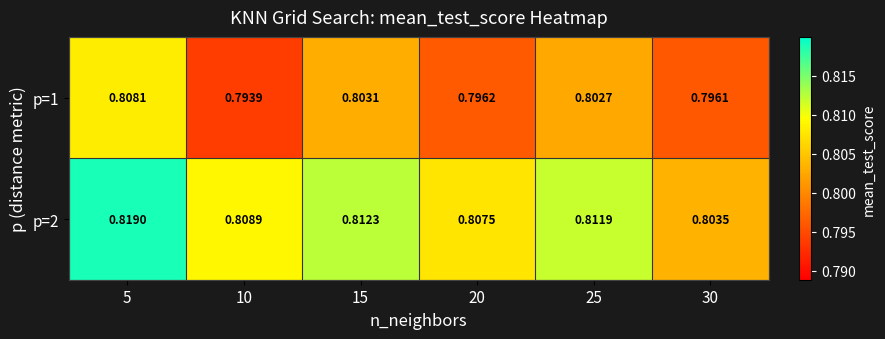

Which series changed the most between 5 and 25?

p=2